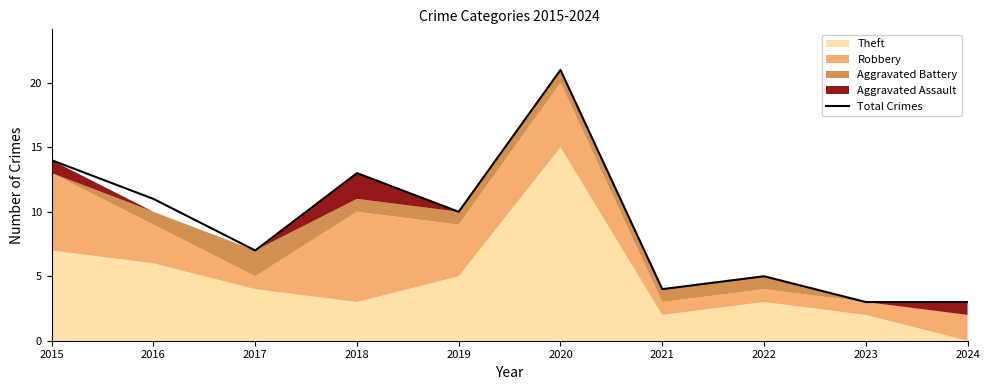

Which has a higher value, 2016 or 2024?

2016